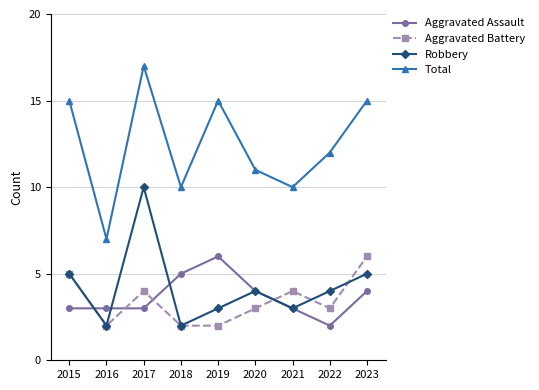

Is this an area chart (filled region under the line)?

No